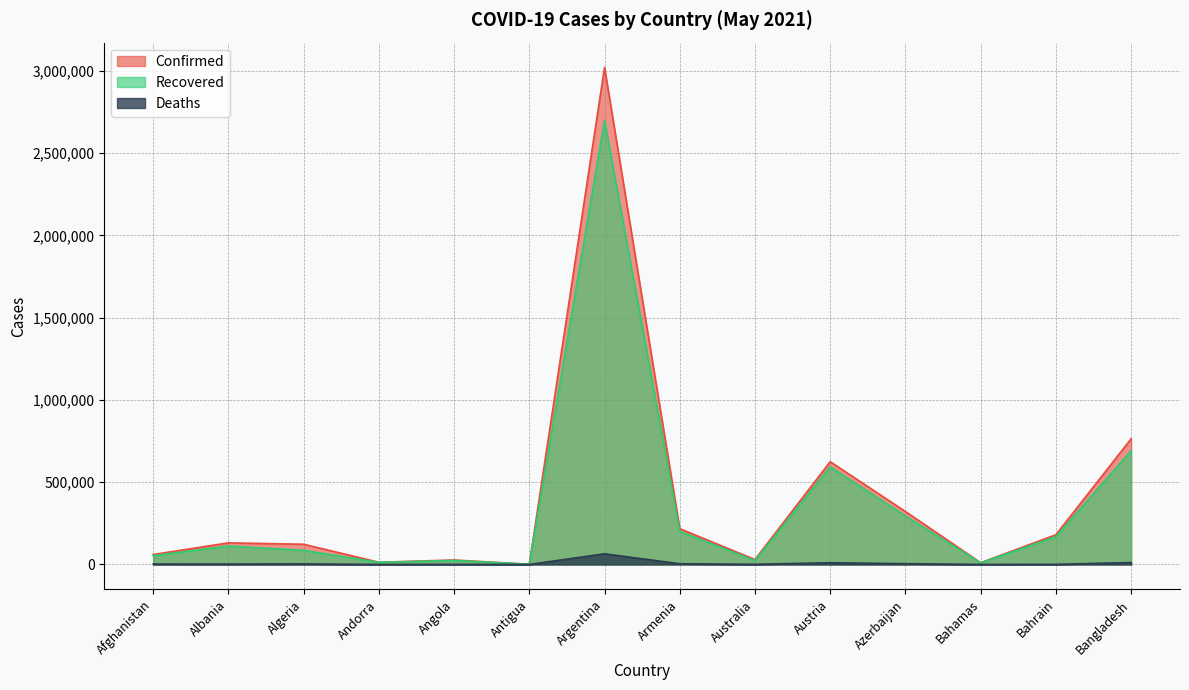

What is the sum of the Confirmed values at Azerbaijan and Bangladesh?

1085480